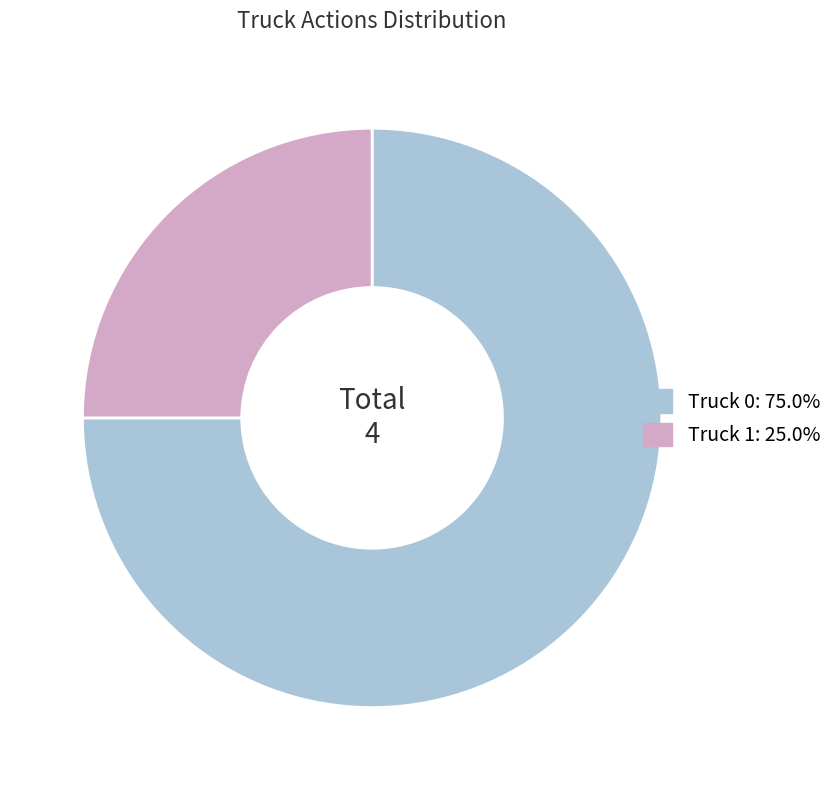

Rank the categories by value from lowest to highest.

Truck 1, Truck 0